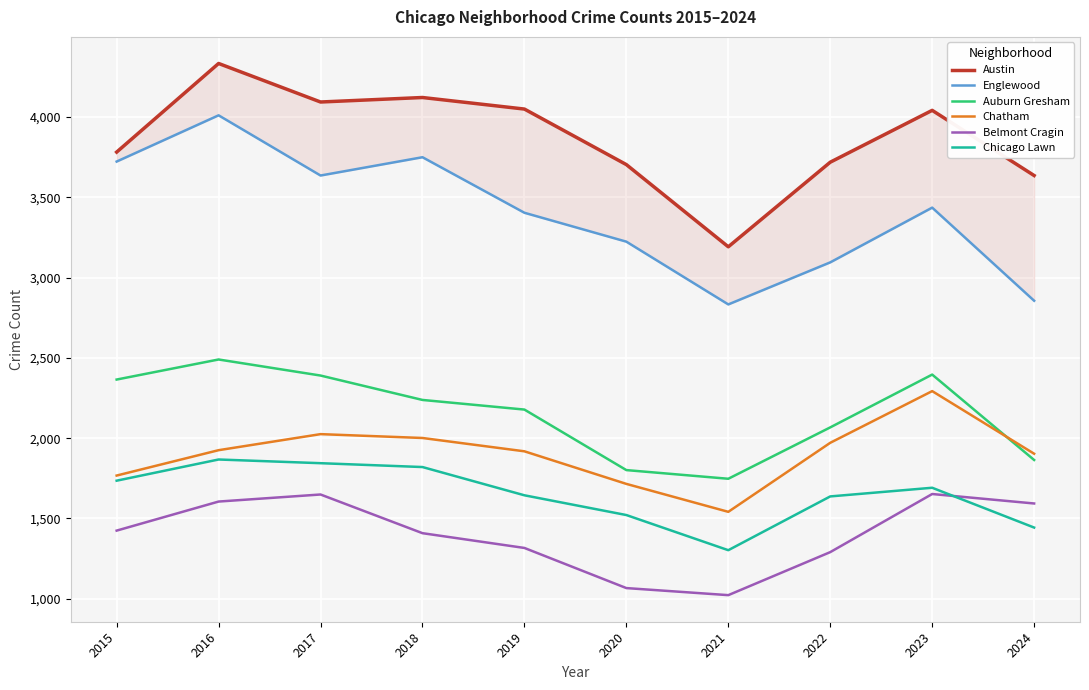

True or false: Chicago Lawn and Englewood cross at least once.

False